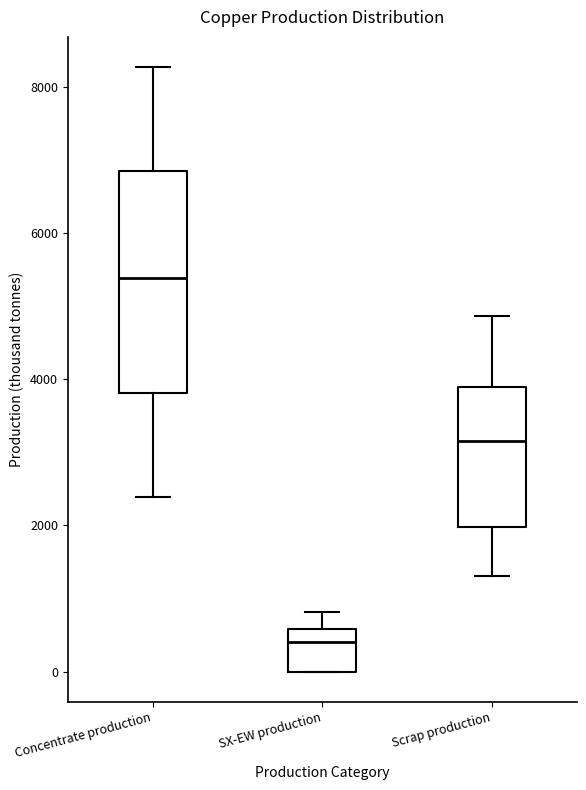

Which box is the tallest, from its lower edge to its upper edge?

Concentrate production